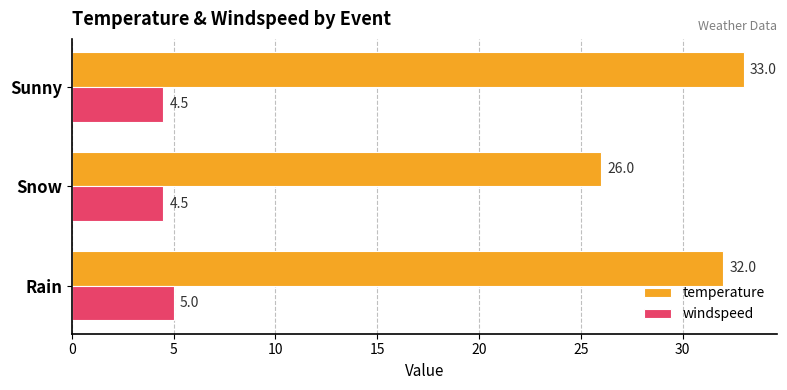

Count the windspeed values in the range 4 to 5.

3